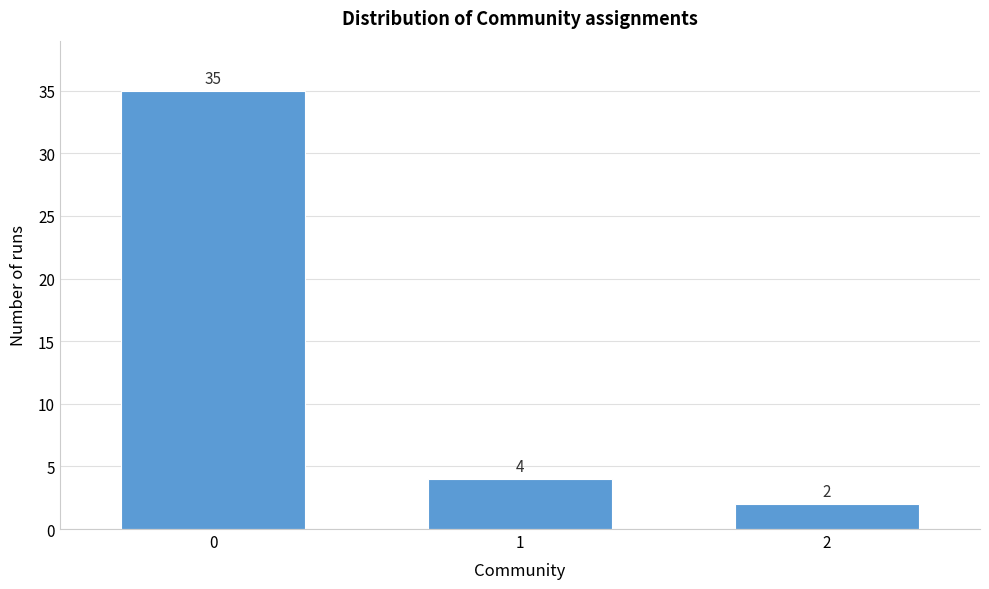

Reading left to right, extract all data points from this chart.

0=35	1=4	2=2